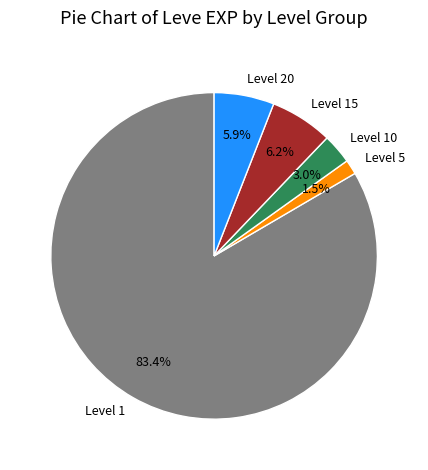

Do Level 20 and Level 15 together represent more than half of the pie?

No